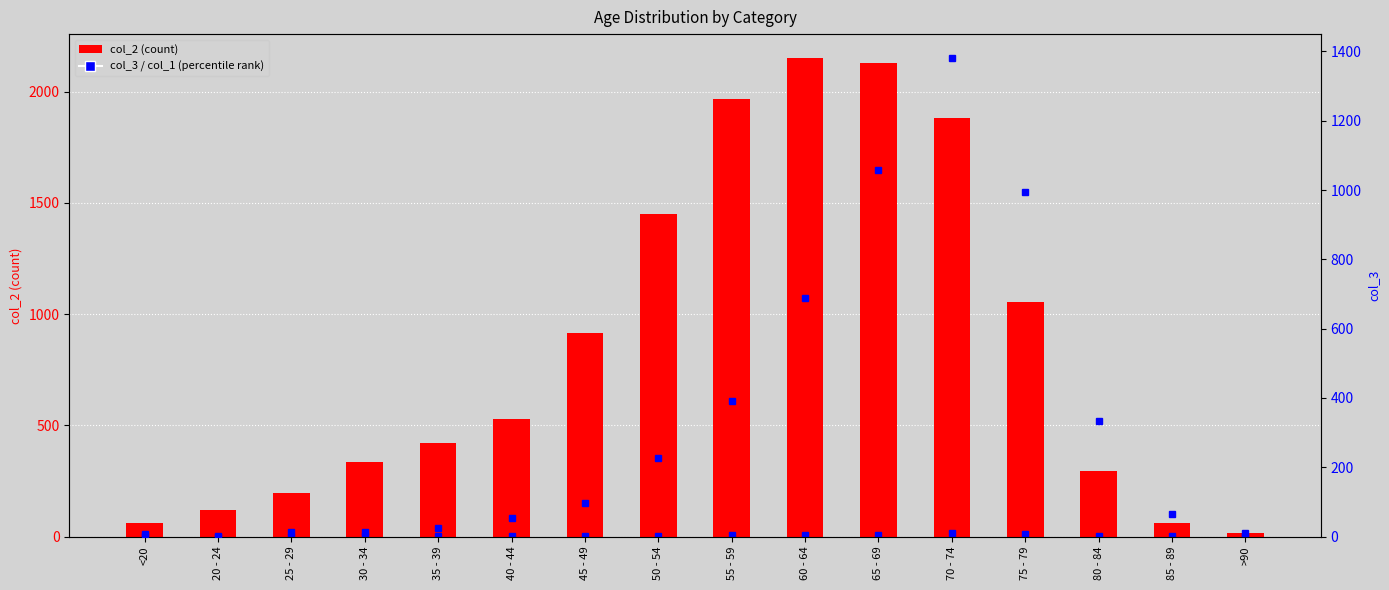

Which series has the largest range (max minus min)?

col_2